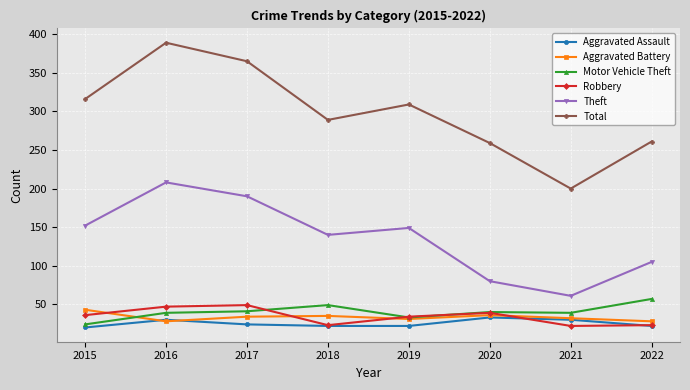

True or false: Theft and Total cross at least once.

False